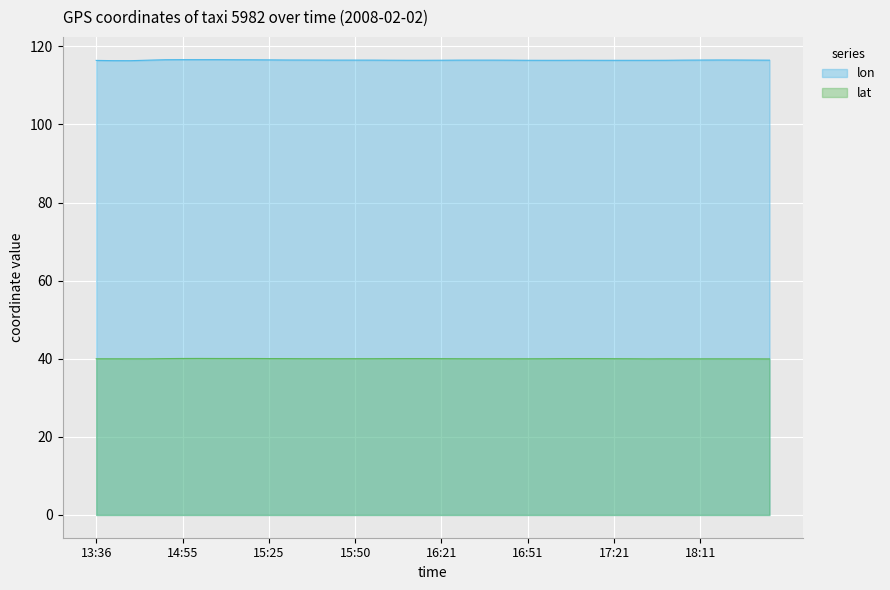

Does the chart display data point markers on the line(s)?

No